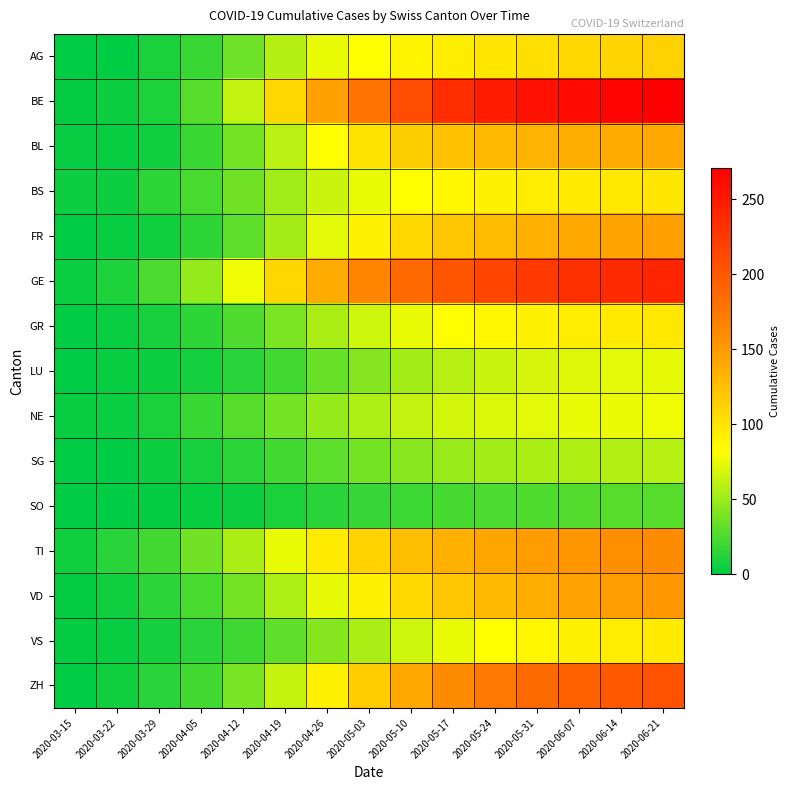

Between 2020-05-31 and 2020-04-26, which is larger?

2020-05-31